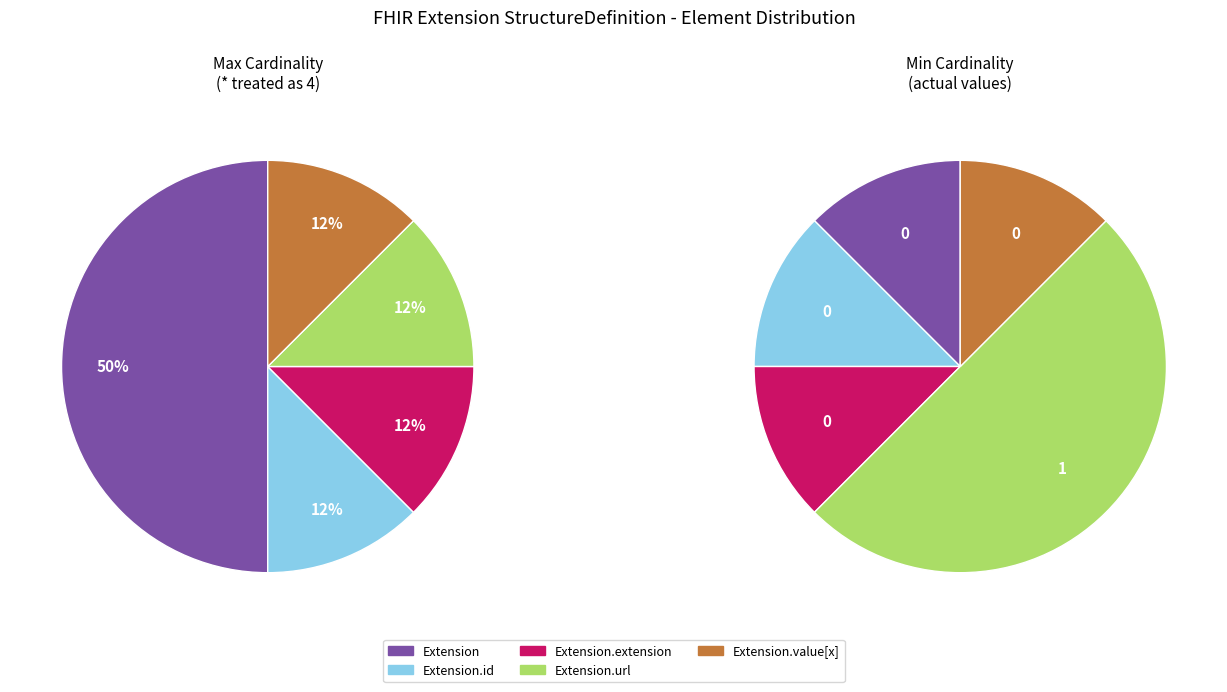

Is the sum of Extension.url and Extension.value[x] greater than half?

Yes